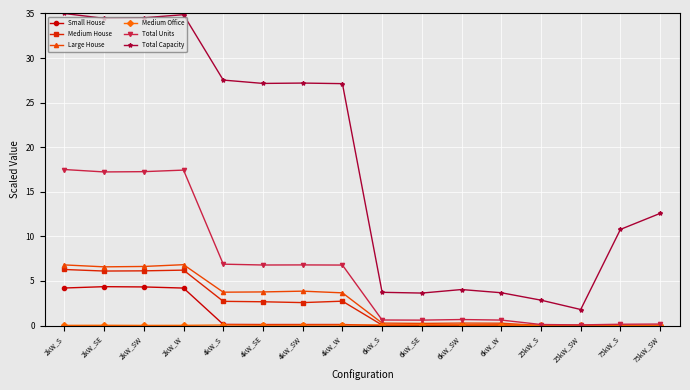

Which series has the largest total across all categories?

Total Capacity